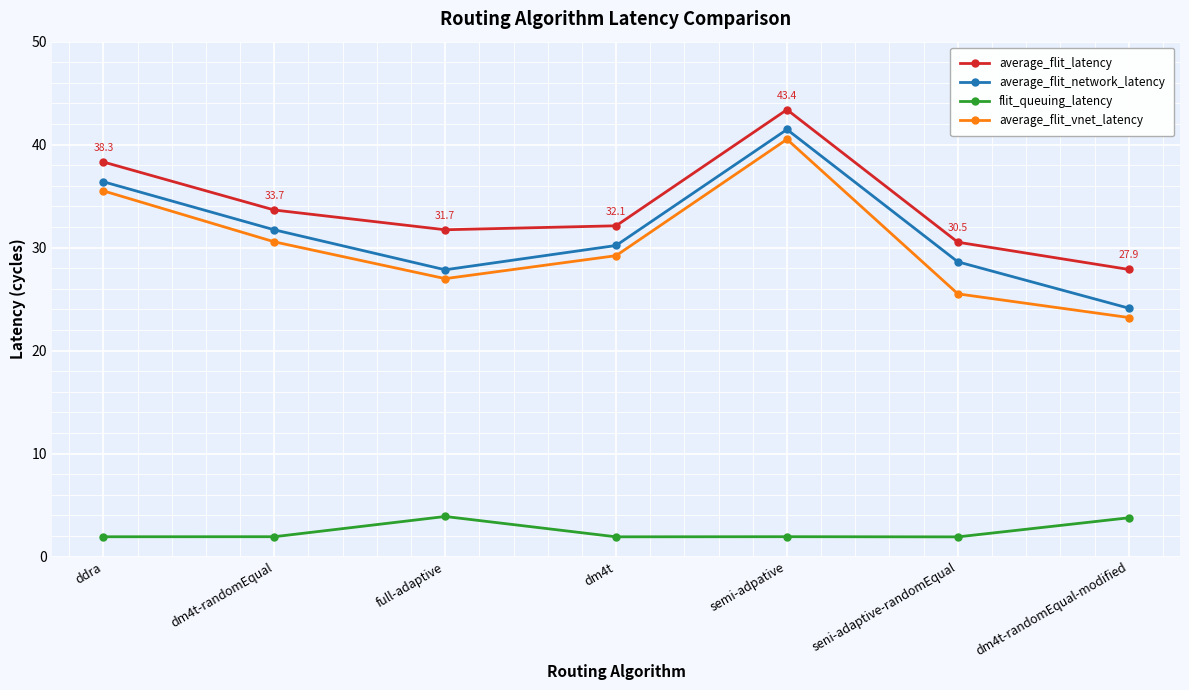

True or false: average_flit_latency and average_flit_vnet_latency cross at least once.

False